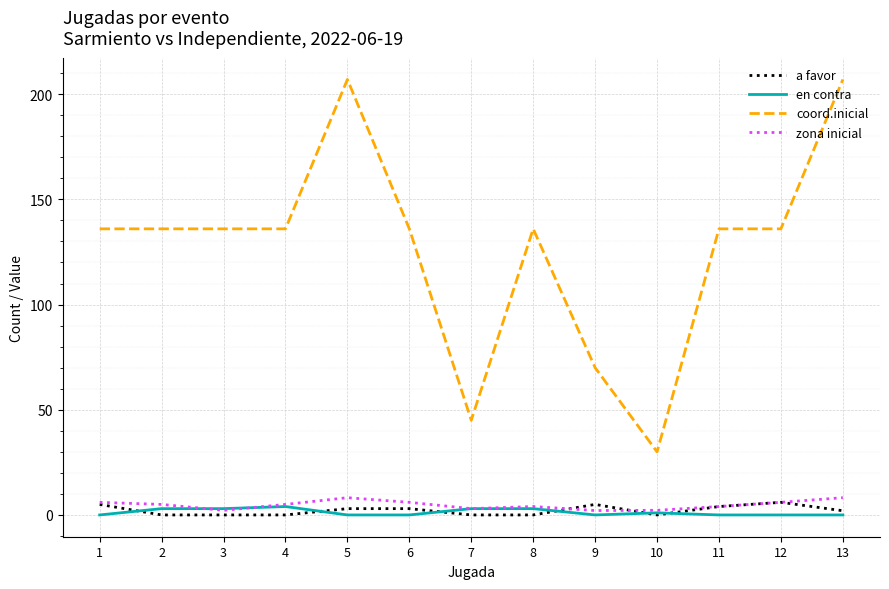

What is the maximum value shown in the chart?

207.0